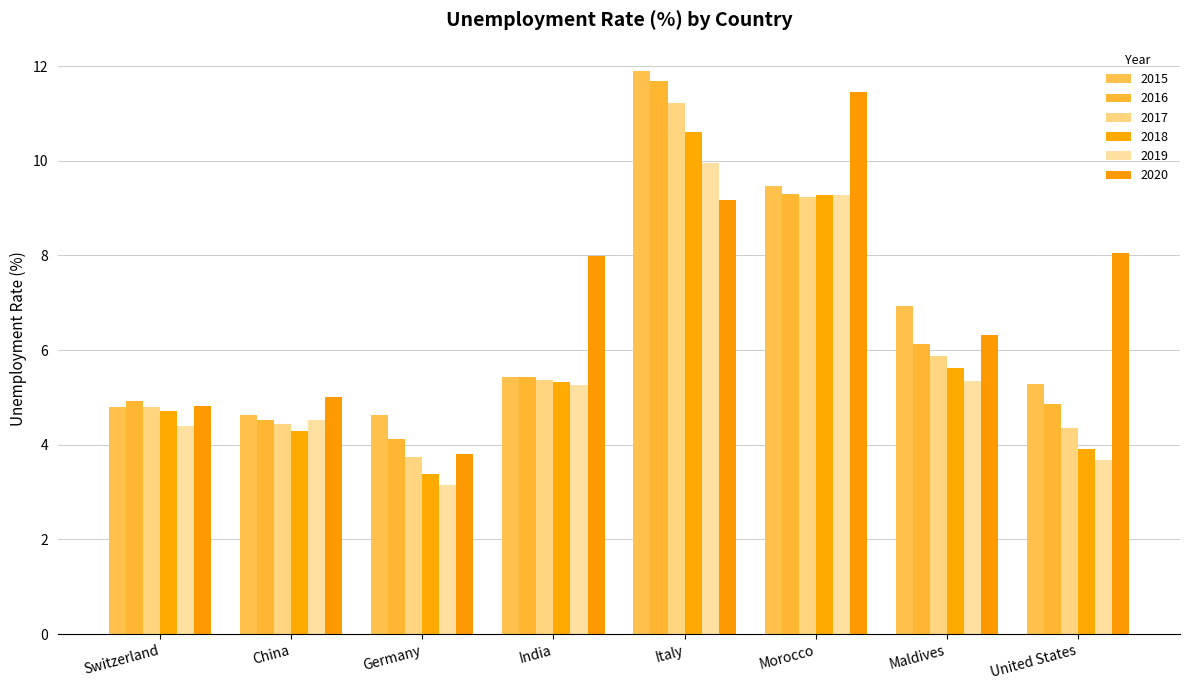

Is the value of 2017 at United States greater than the value of 2020 at Italy?

No